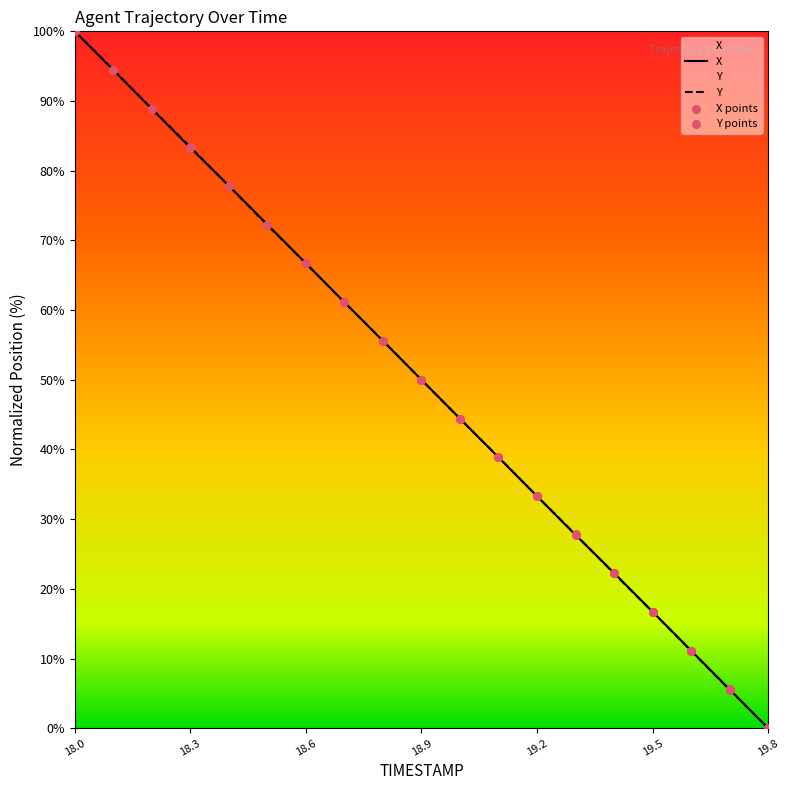

At which category is the sum across all series the highest?

18.0